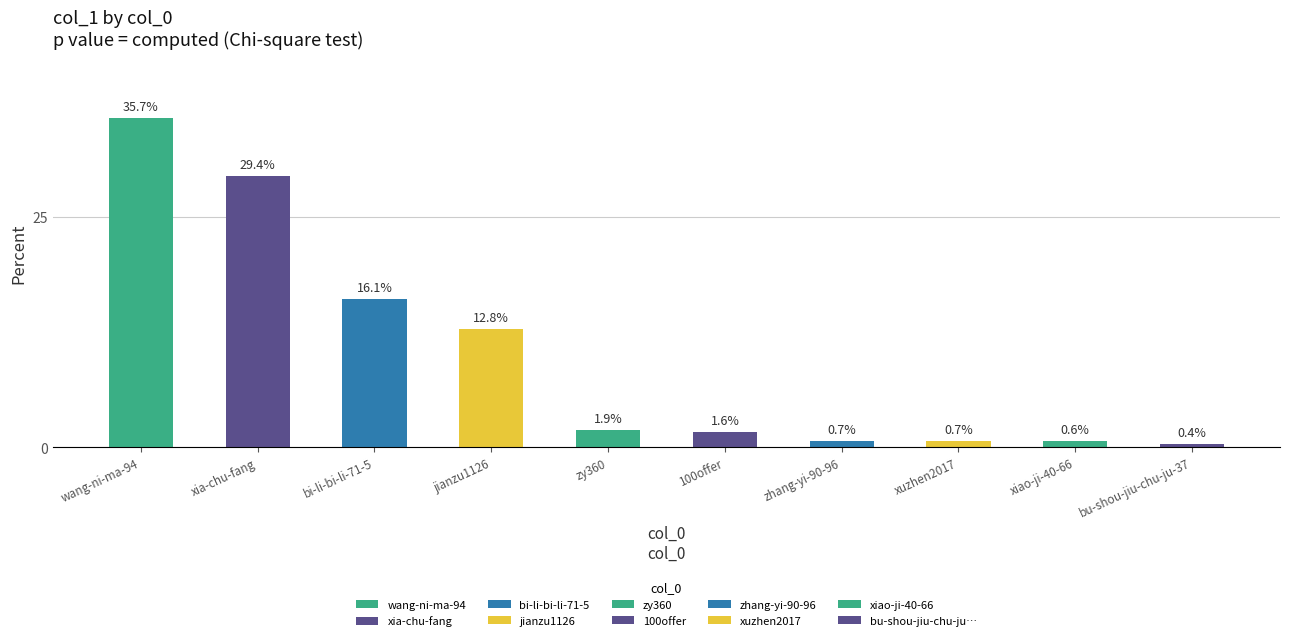

Count the number of values greater than 1.

6